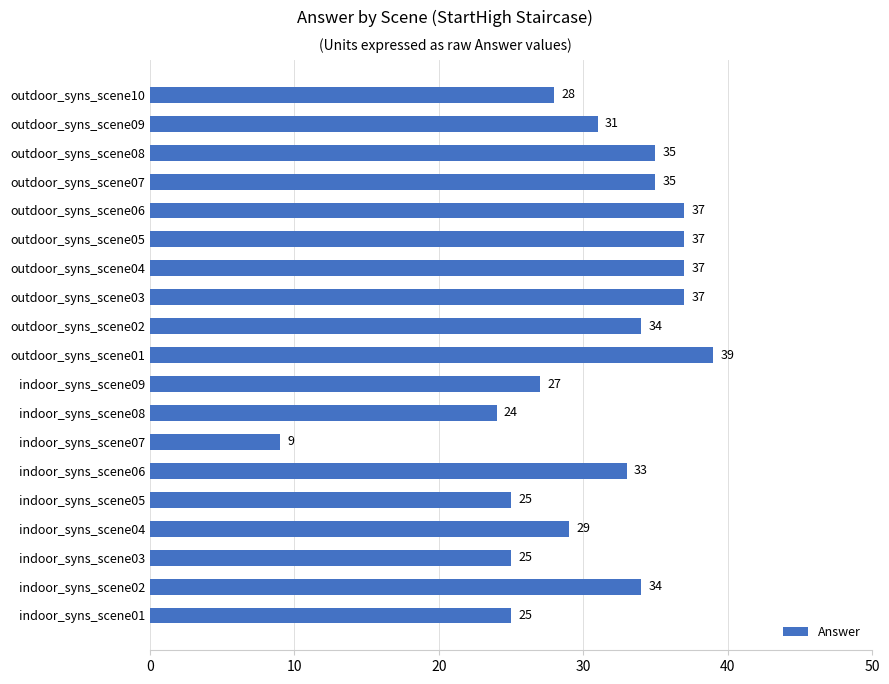

Is it true that the value at indoor_syns_scene05 is 25?

True